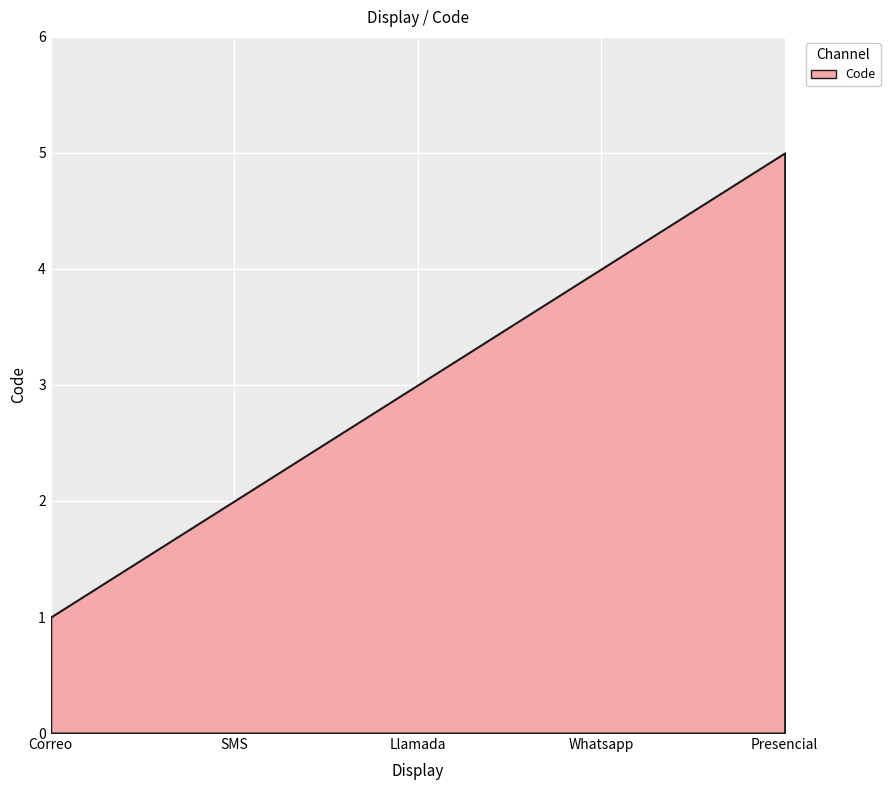

What is the minimum value shown in the chart?

1